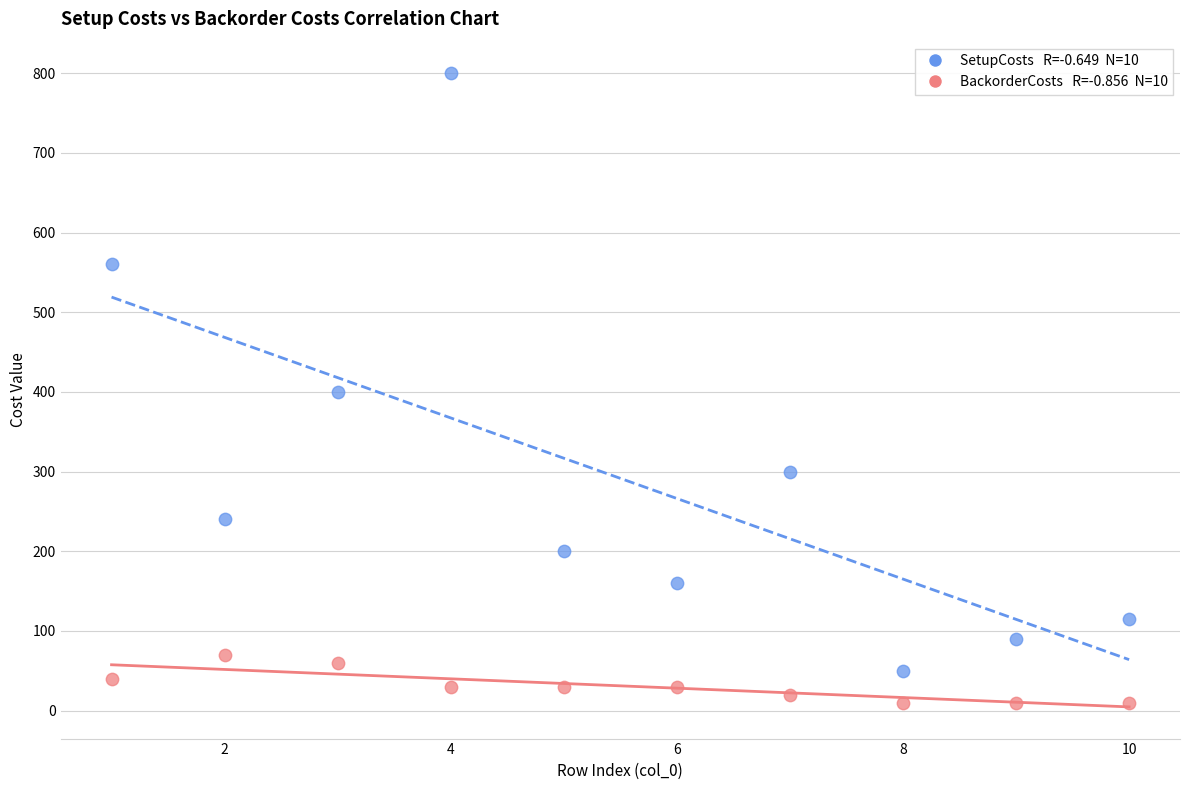

Across all data points, what is the range of X values (max minus min)?

9